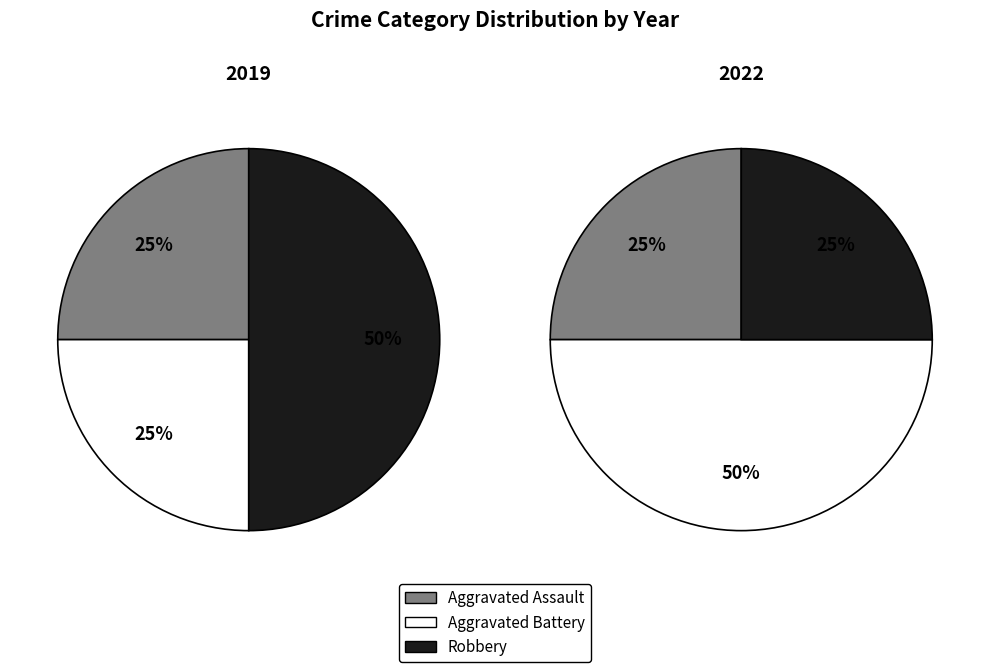

Which slice is the largest?

Robbery